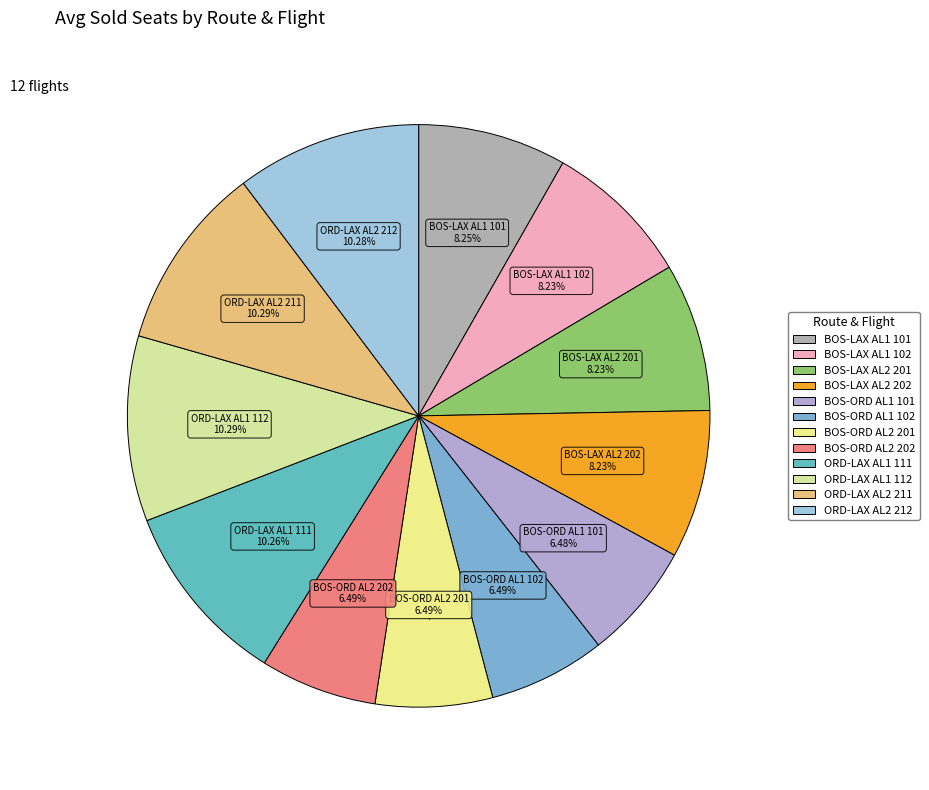

To the nearest percent, what is the difference between the largest and smallest slice percentages?

4%